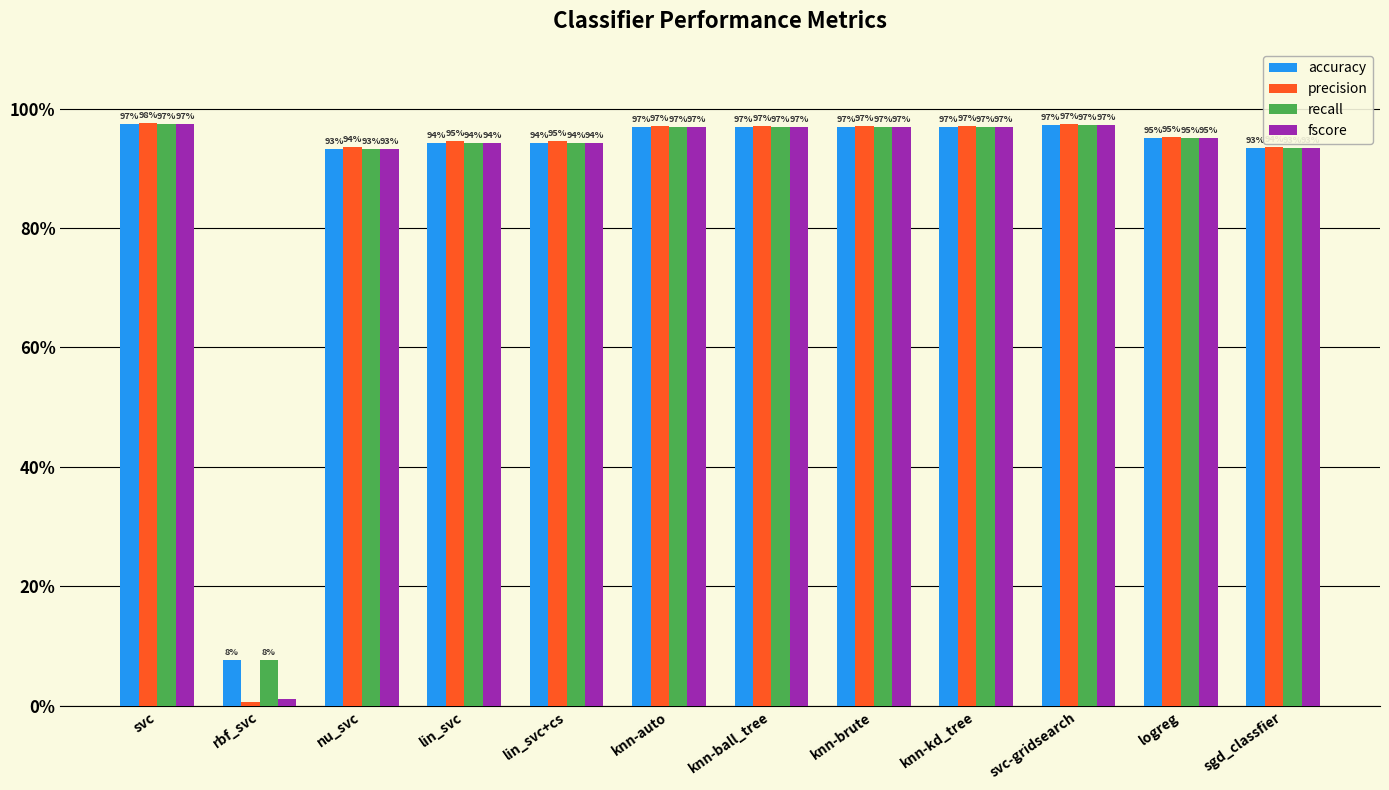

What is the difference between the highest and lowest values at rbf_svc?

0.1